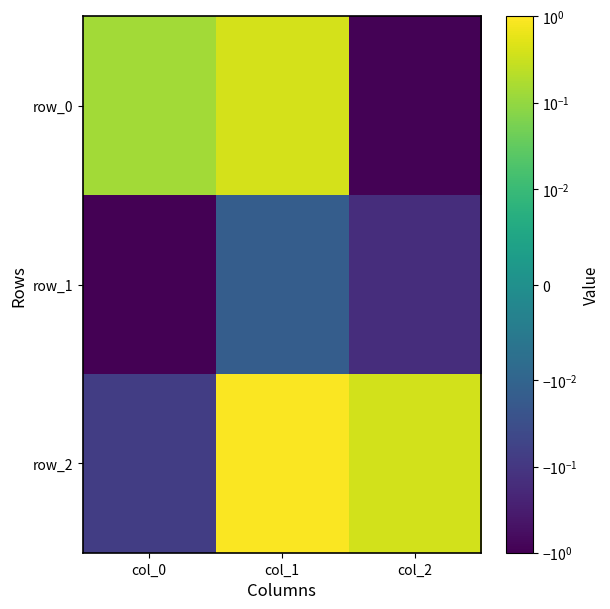

Reading left to right, transcribe all the data shown in this chart.

row_0: col_0=0.1	col_1=0.4	col_2=-0.9
row_1: col_0=-1.0	col_1=-0.0	col_2=-0.2
row_2: col_0=-0.1	col_1=0.9	col_2=0.4